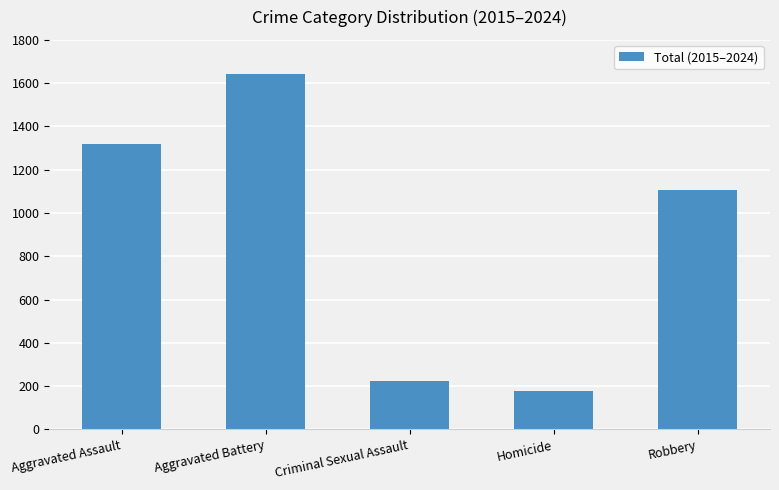

Does the chart contain stacked bars?

No